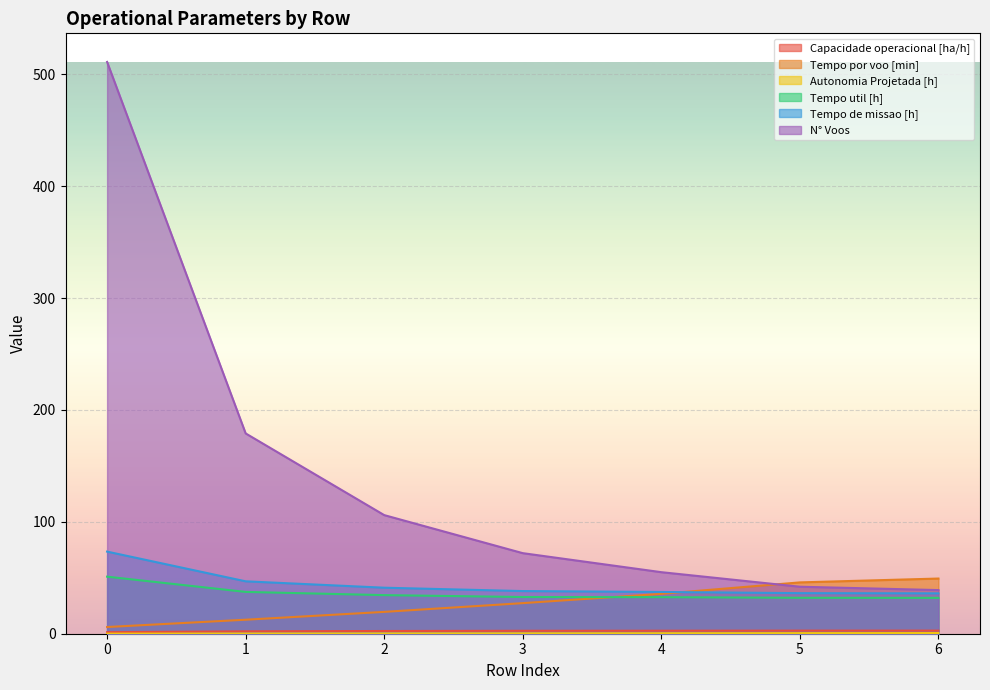

What is the maximum value shown in the chart?

511.0